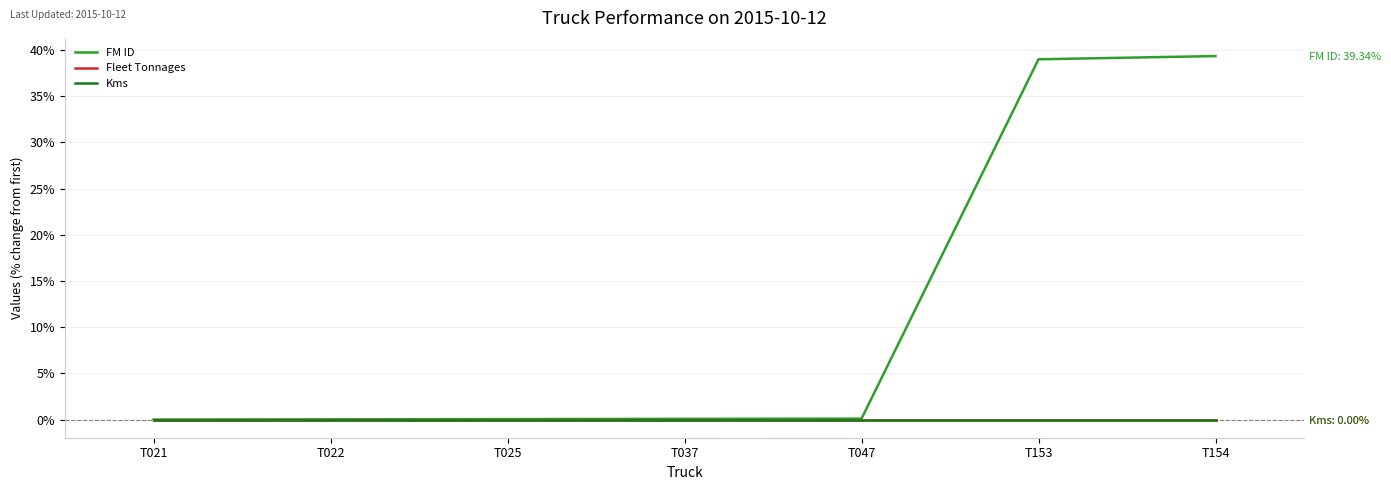

Which has a higher value, T153 or T047?

T153